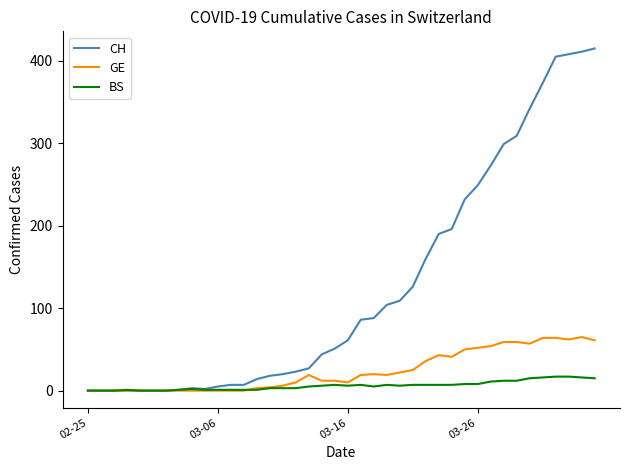

Which series has the largest total across all categories?

CH